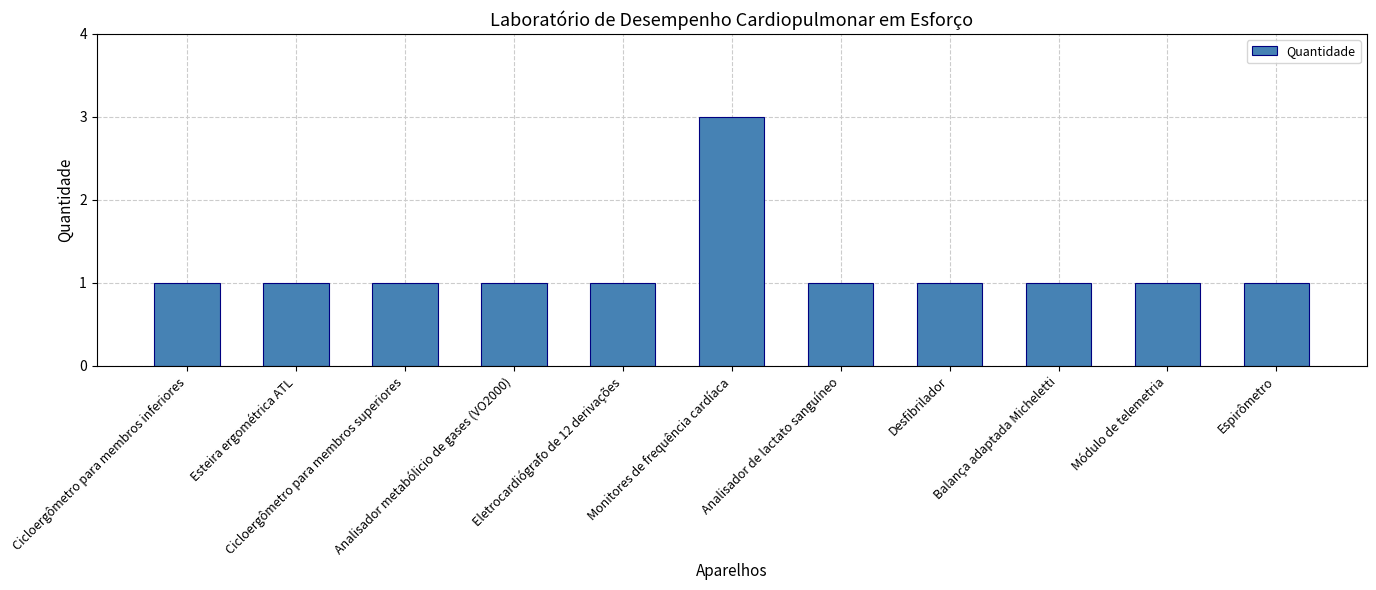

Reading left to right, extract all data points from this chart.

Cicloergômetro para membros inferiores=1	Esteira ergométrica ATL=1	Cicloergômetro para membros superiores=1	Analisador metabólicio de gases (VO2000)=1	Eletrocardiógrafo de 12 derivações=1	Monitores de frequência cardíaca=3	Analisador de lactato sanguíneo=1	Desfibrilador=1	Balança adaptada Micheletti=1	Módulo de telemetria=1	Espirômetro=1